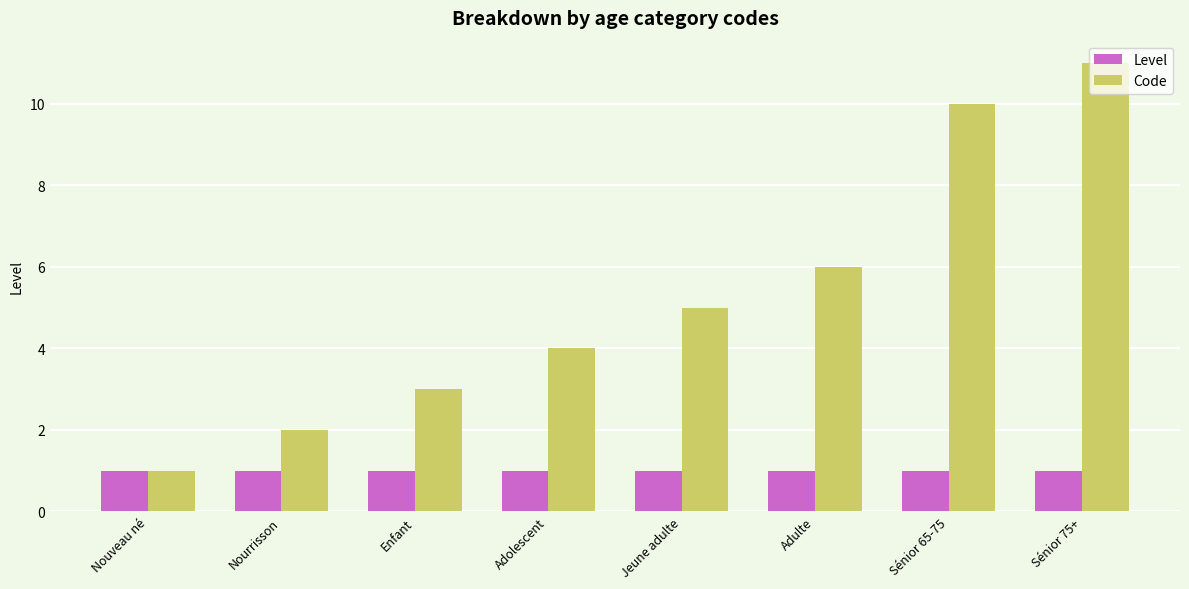

Are the bars grouped side by side (vs. stacked)?

Yes